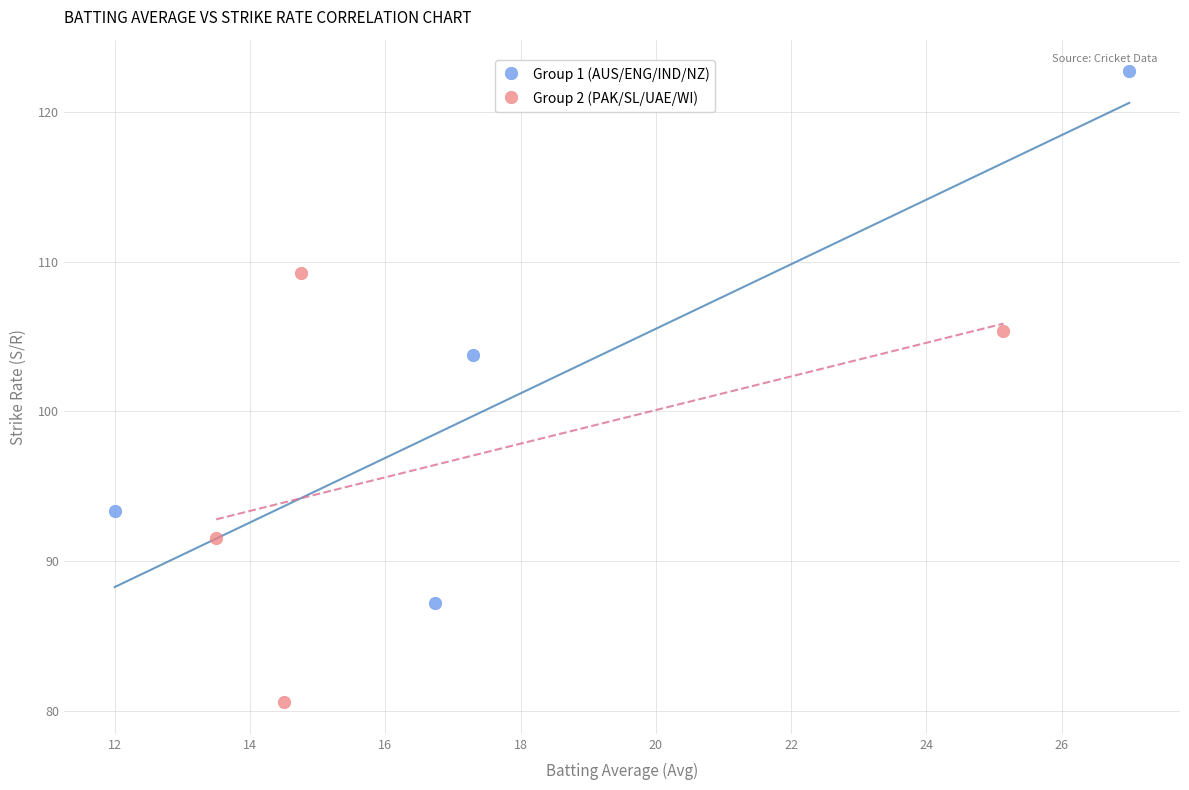

Which series has the widest spread of Y values?

Group 1 (AUS/ENG/IND/NZ)